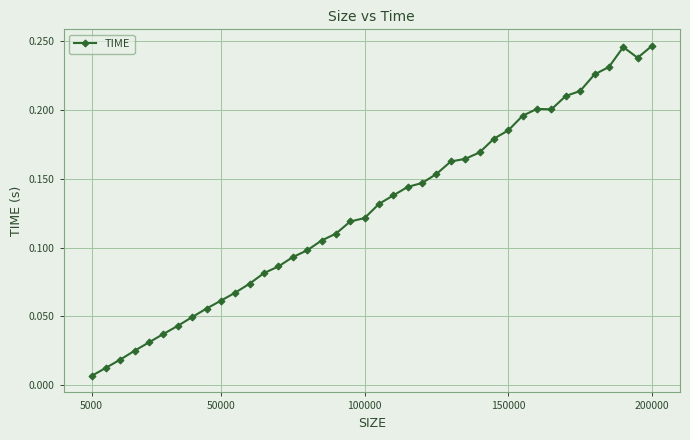

How many categories are shown in the chart?

40